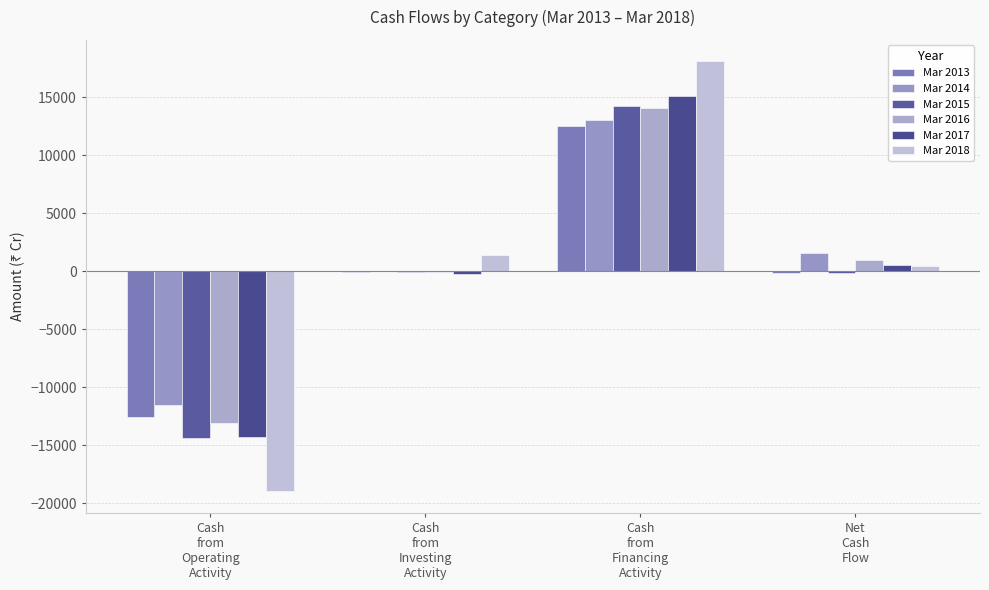

Does the chart contain stacked bars?

No